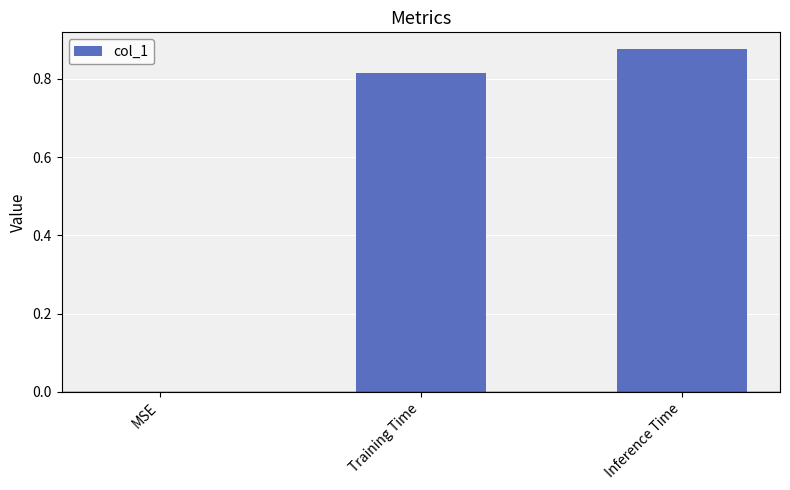

True or false: the data shows 1.3 at Training Time.

False